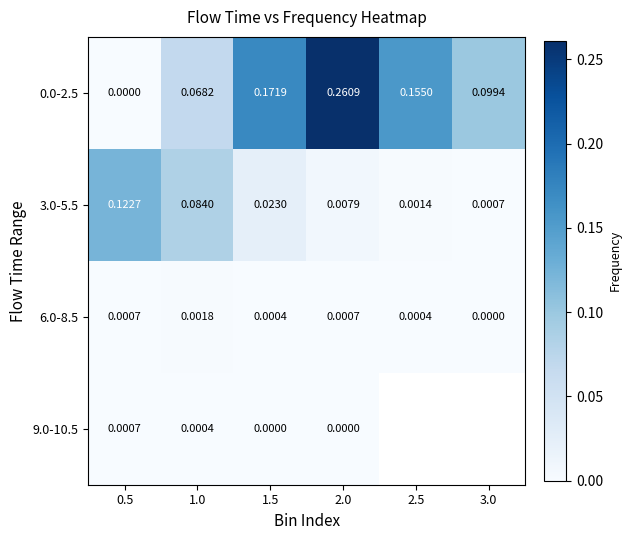

Is the value of 9.0-10.5 at 1.5 greater than the value of 6.0-8.5 at 2.0?

No